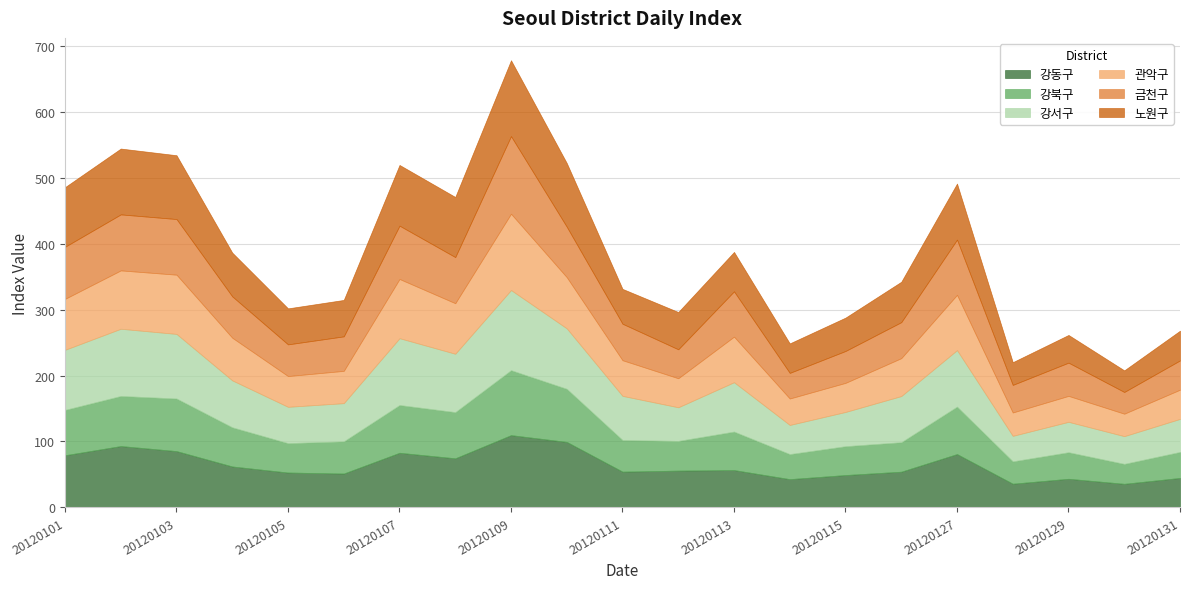

Reading left to right, list all the values displayed in this chart.

강동구: 20120101=79.2	20120102=93.1	20120103=85.5	20120104=62.2	20120105=53.0	20120106=51.5	20120107=82.9	20120108=74.5	20120109=109.7	20120110=99.4	20120111=54.3	20120112=55.9	20120113=56.7	20120114=43.0	20120115=49.2	20120116=54.2	20120127=81.0	20120128=36.0	20120129=43.5	20120130=35.9	20120131=44.8
강북구: 20120101=68.8	20120102=75.9	20120103=79.7	20120104=59.3	20120105=44.5	20120106=48.8	20120107=72.4	20120108=70.0	20120109=98.5	20120110=80.5	20120111=47.9	20120112=45.0	20120113=58.3	20120114=38.0	20120115=43.7	20120116=44.7	20120127=71.9	20120128=33.9	20120129=40.2	20120130=30.2	20120131=39.4
강서구: 20120101=91.0	20120102=101.8	20120103=97.9	20120104=71.1	20120105=55.0	20120106=57.9	20120107=101.2	20120108=88.4	20120109=121.4	20120110=91.6	20120111=66.9	20120112=51.0	20120113=74.8	20120114=44.1	20120115=51.9	20120116=69.9	20120127=85.6	20120128=38.6	20120129=46.0	20120130=42.0	20120131=50.0
관악구: 20120101=77.2	20120102=88.5	20120103=89.8	20120104=64.7	20120105=46.6	20120106=49.0	20120107=89.8	20120108=76.6	20120109=115.7	20120110=77.6	20120111=54.0	20120112=44.0	20120113=69.1	20120114=40.1	20120115=44.1	20120116=57.5	20120127=83.8	20120128=35.4	20120129=39.3	20120130=34.0	20120131=44.2
금천구: 20120101=78.9	20120102=84.9	20120103=84.3	20120104=62.7	20120105=48.0	20120106=52.3	20120107=80.8	20120108=69.9	20120109=117.6	20120110=76.5	20120111=55.3	20120112=43.9	20120113=68.7	20120114=38.8	20120115=48.3	20120116=54.6	20120127=83.7	20120128=41.8	20120129=50.4	20120130=32.9	20120131=44.4
노원구: 20120101=90.4	20120102=99.8	20120103=96.7	20120104=66.3	20120105=54.6	20120106=55.2	20120107=92.0	20120108=91.1	20120109=115.0	20120110=96.6	20120111=52.8	20120112=56.5	20120113=59.8	20120114=44.7	20120115=50.6	20120116=61.2	20120127=85.0	20120128=34.5	20120129=42.0	20120130=32.8	20120131=45.0